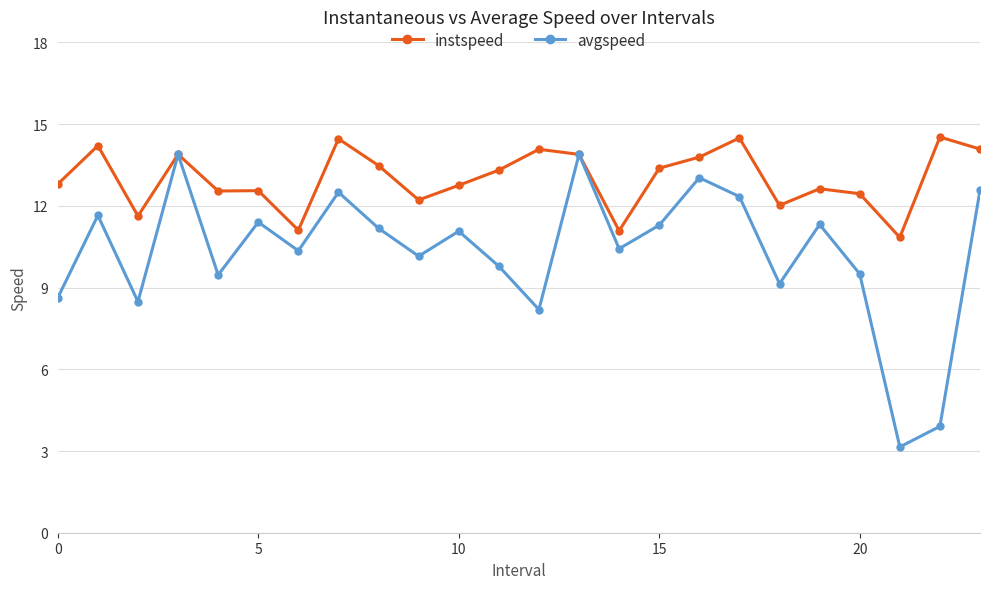

How many lines are shown in the chart?

2